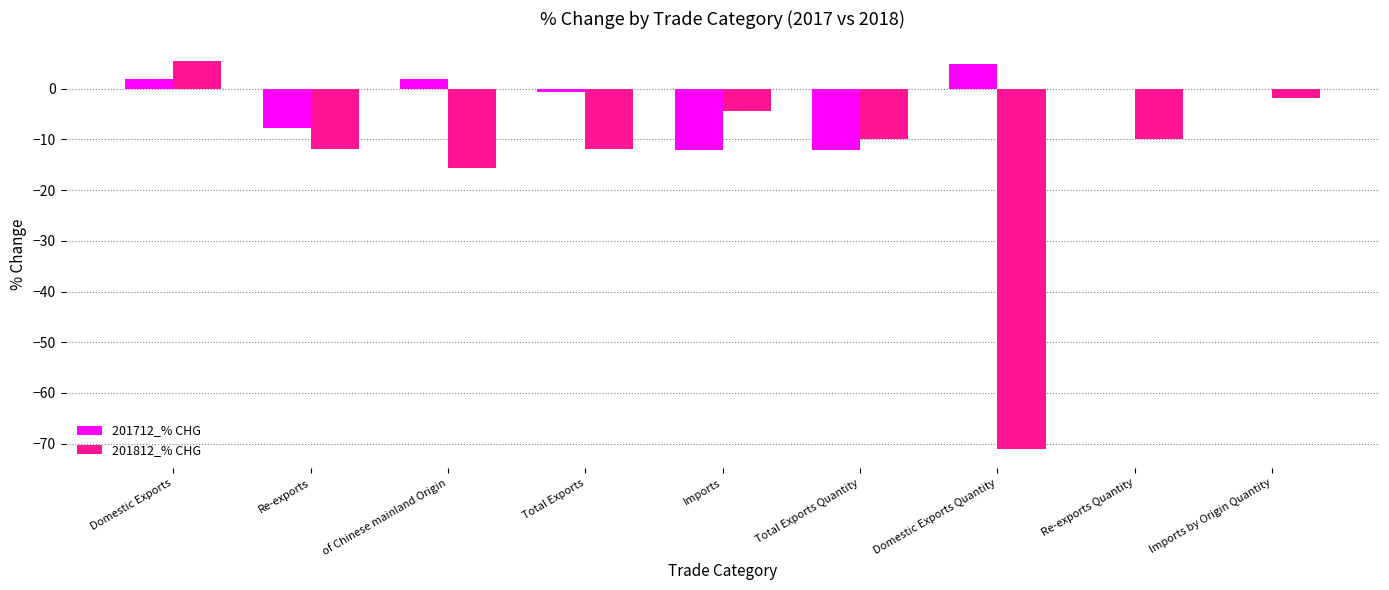

Which series has the largest total across all categories?

201712_% CHG